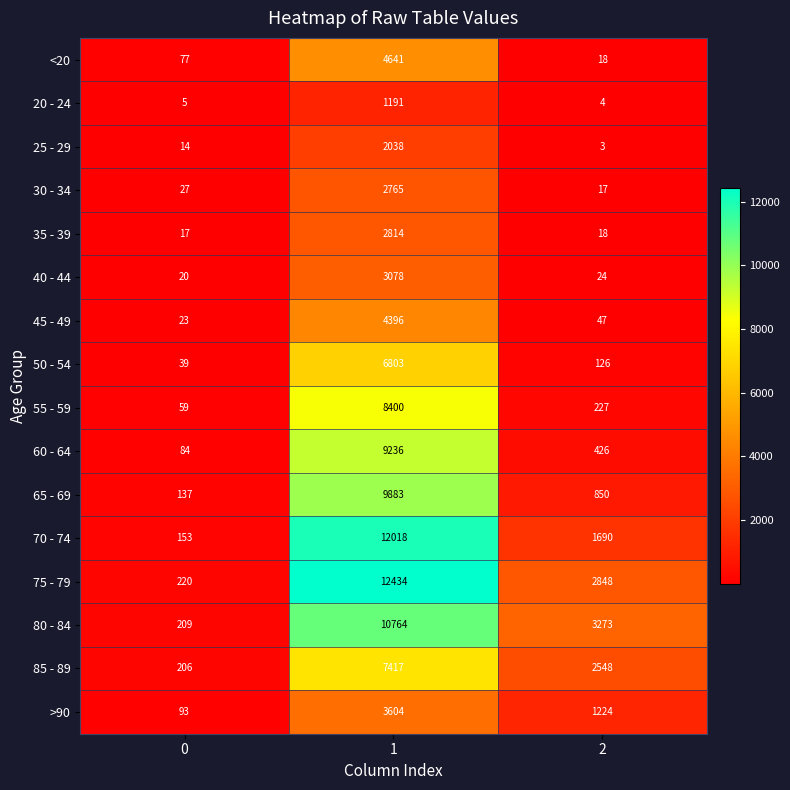

Which series has the largest total across all categories?

75 - 79